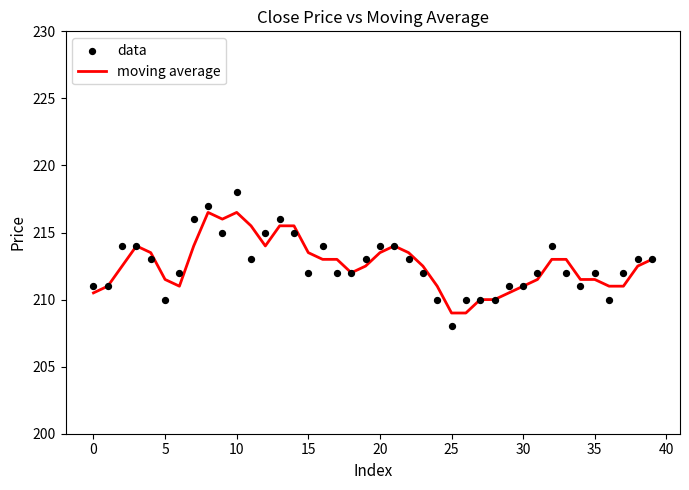

True or false: moving average has a value of 378.0 at 0.

False